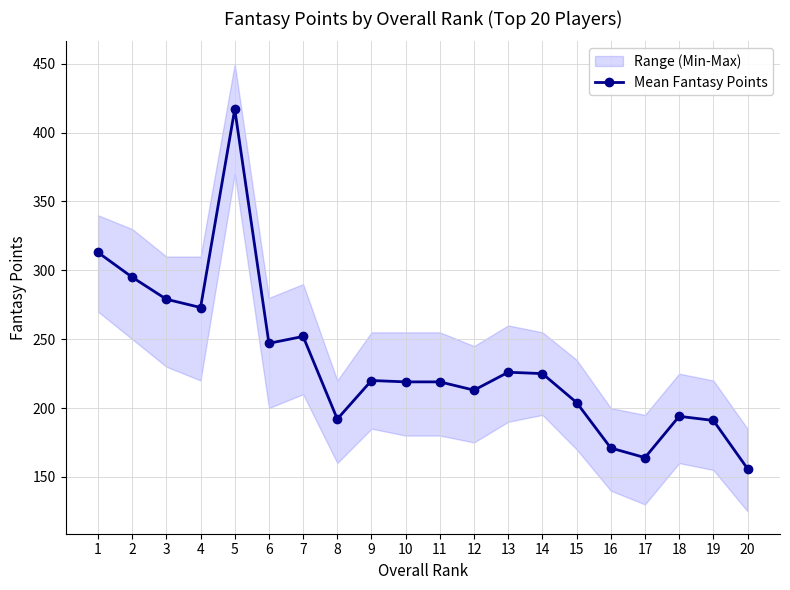

List the labels in order of value, largest first.

5, 1, 2, 3, 4, 7, 6, 13, 14, 9, 10, 11, 12, 15, 18, 8, 19, 16, 17, 20